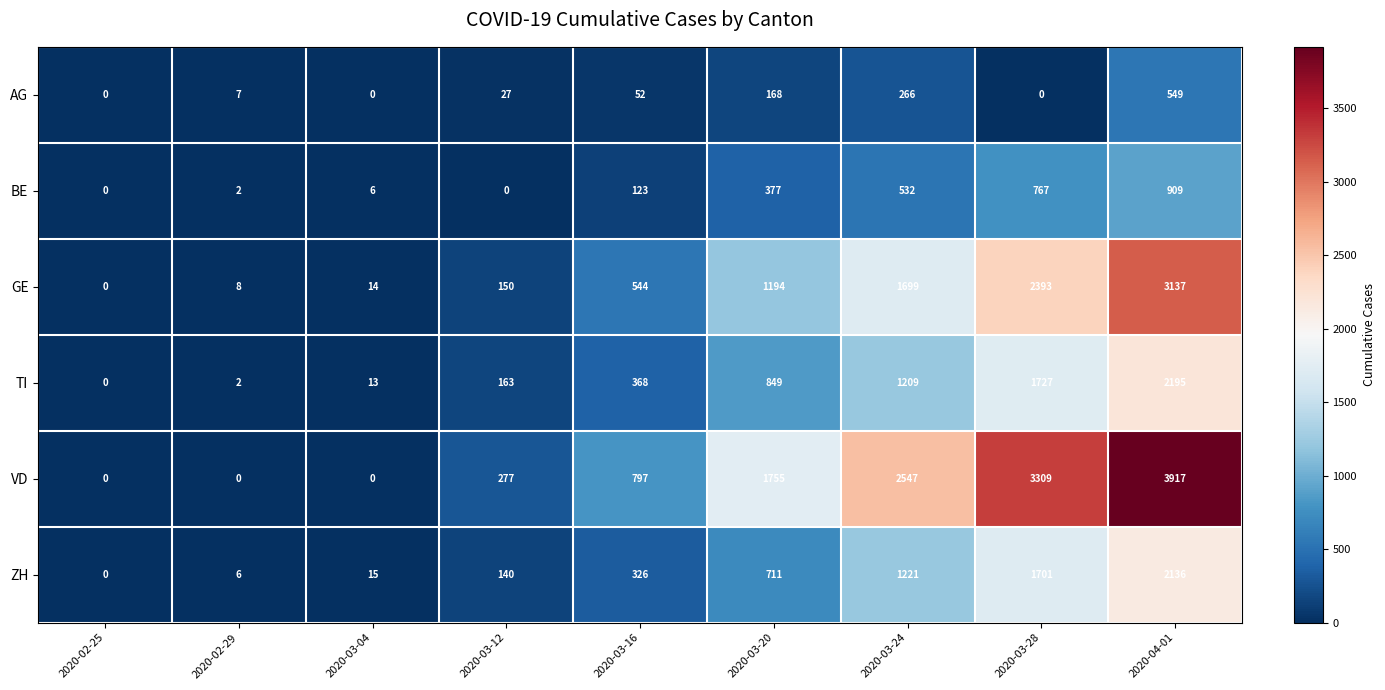

At which category is the sum across all series the highest?

2020-04-01